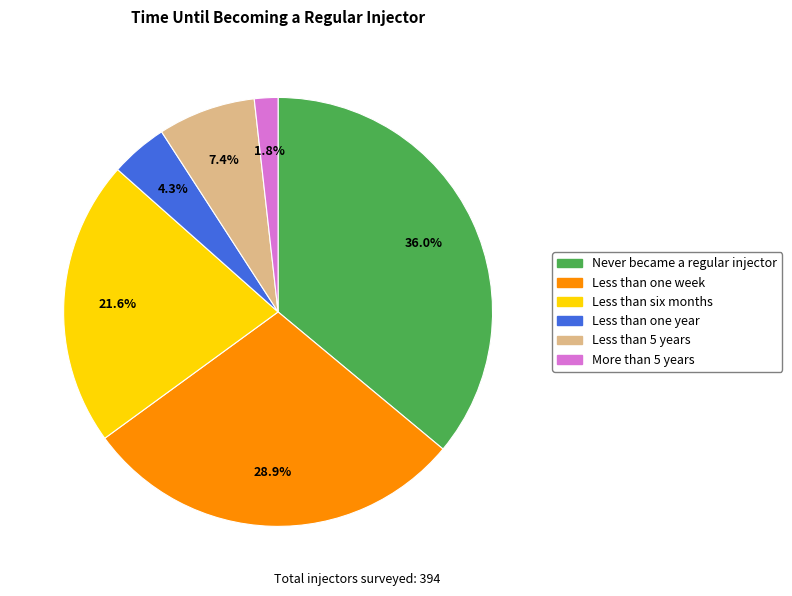

How many segments does this pie chart have?

6